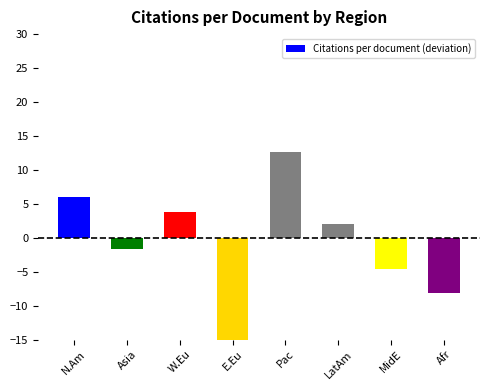

List the labels in order of value, largest first.

Pac, N.Am, W.Eu, LatAm, Asia, MidE, Afr, E.Eu